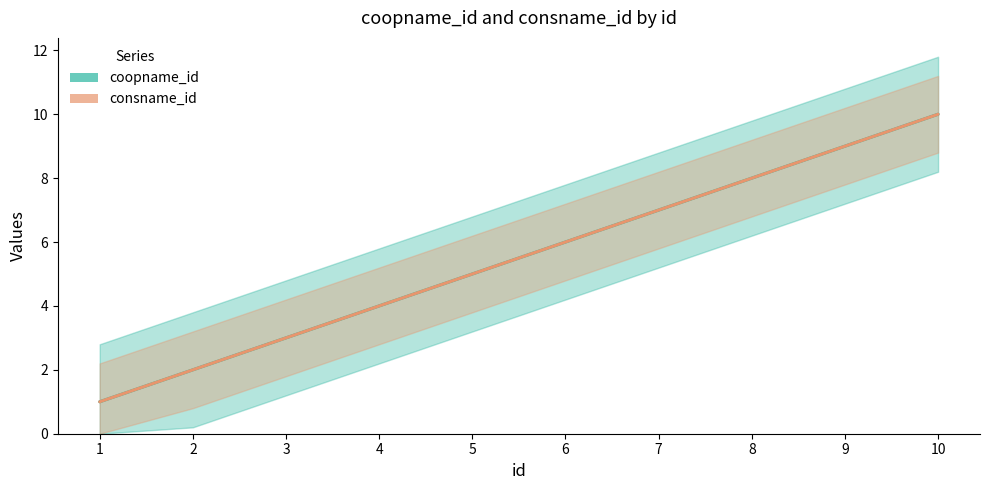

Is it true that coopname_id equals 2 at 4?

False